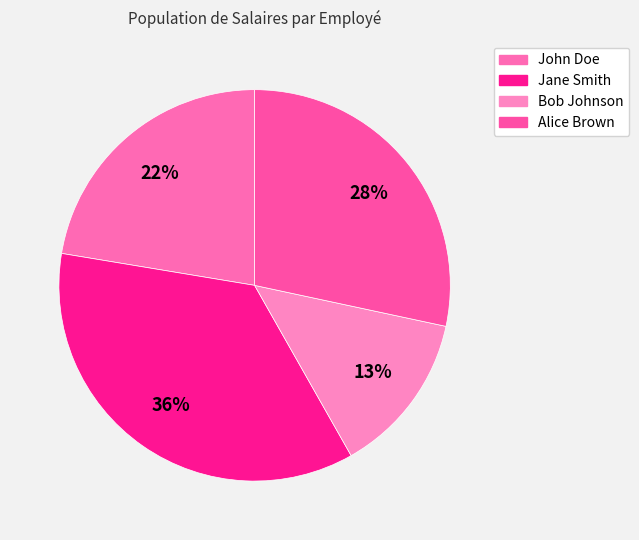

To the nearest percent, what portion does John Doe represent?

22%